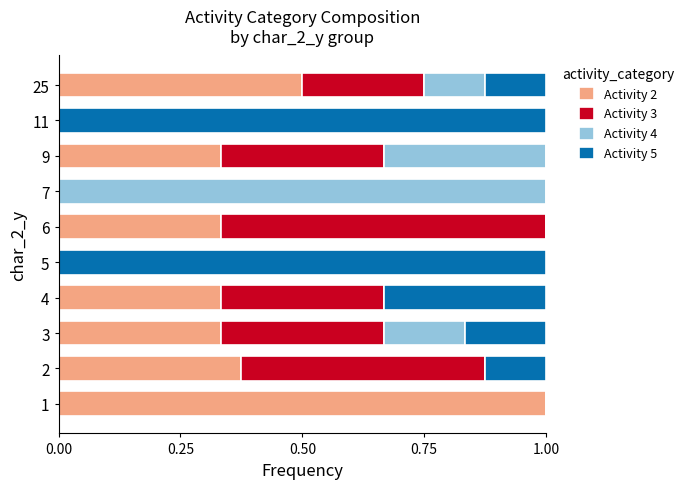

What is the highest value of the Activity 2 series?

1.0